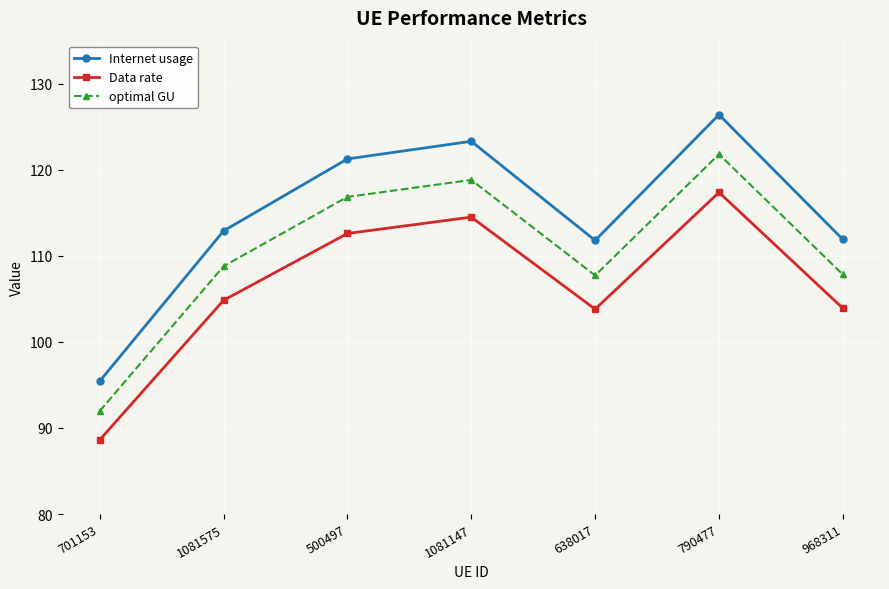

Which category has the lowest value in the Internet usage series?

701153